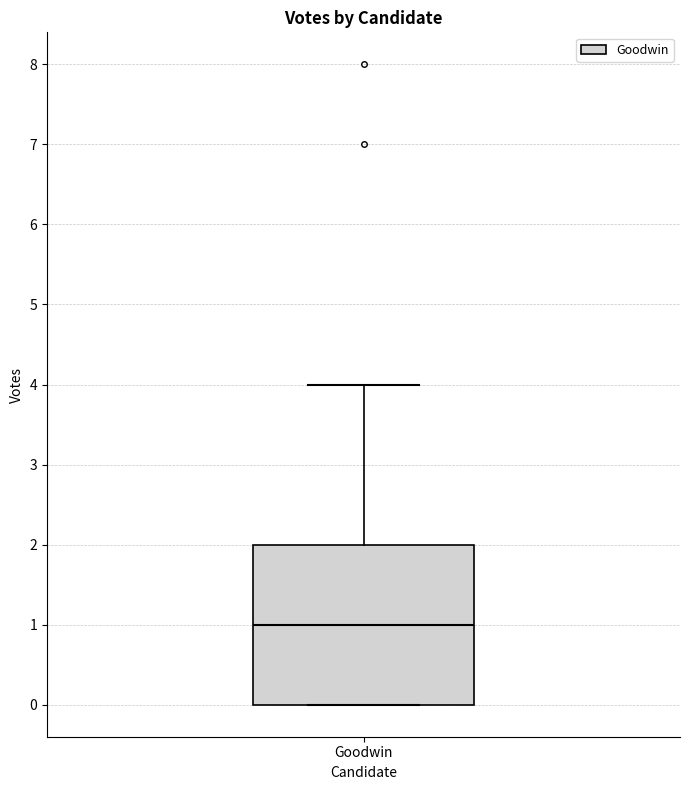

Read this box plot against the y-axis: the position of the median line, the range covered by the box, and the ends of both whiskers. The values are not printed on the chart, so give them approximately, as read against the axis.

median 1, box 0 to 2, whiskers 0 to 4